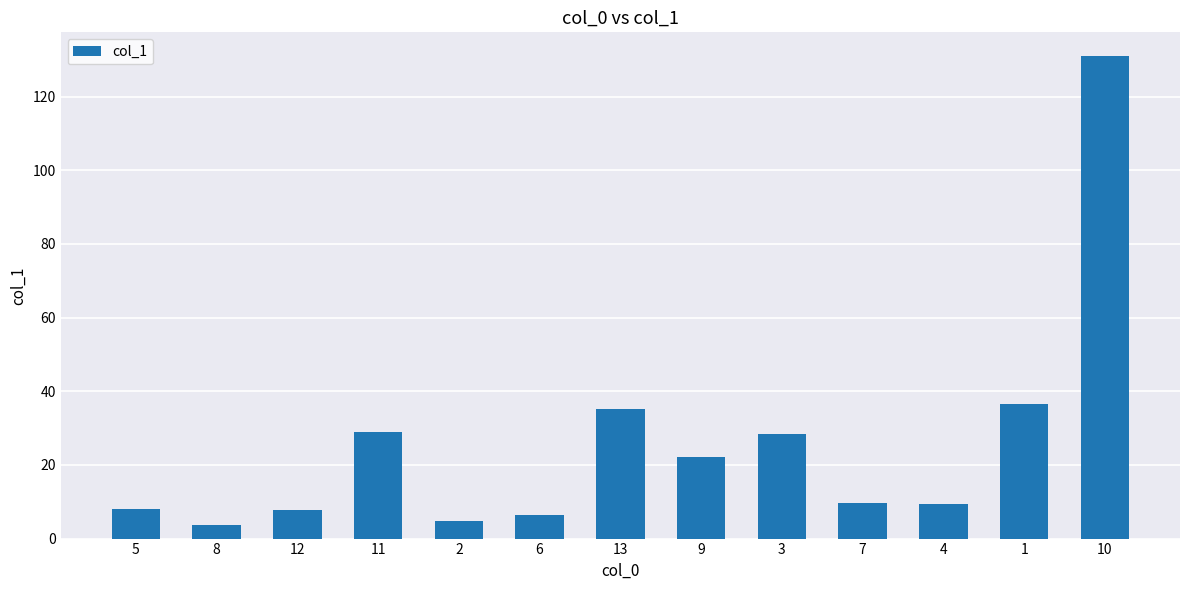

Approximately how many times larger is the value at 6 compared to 12?

0.8